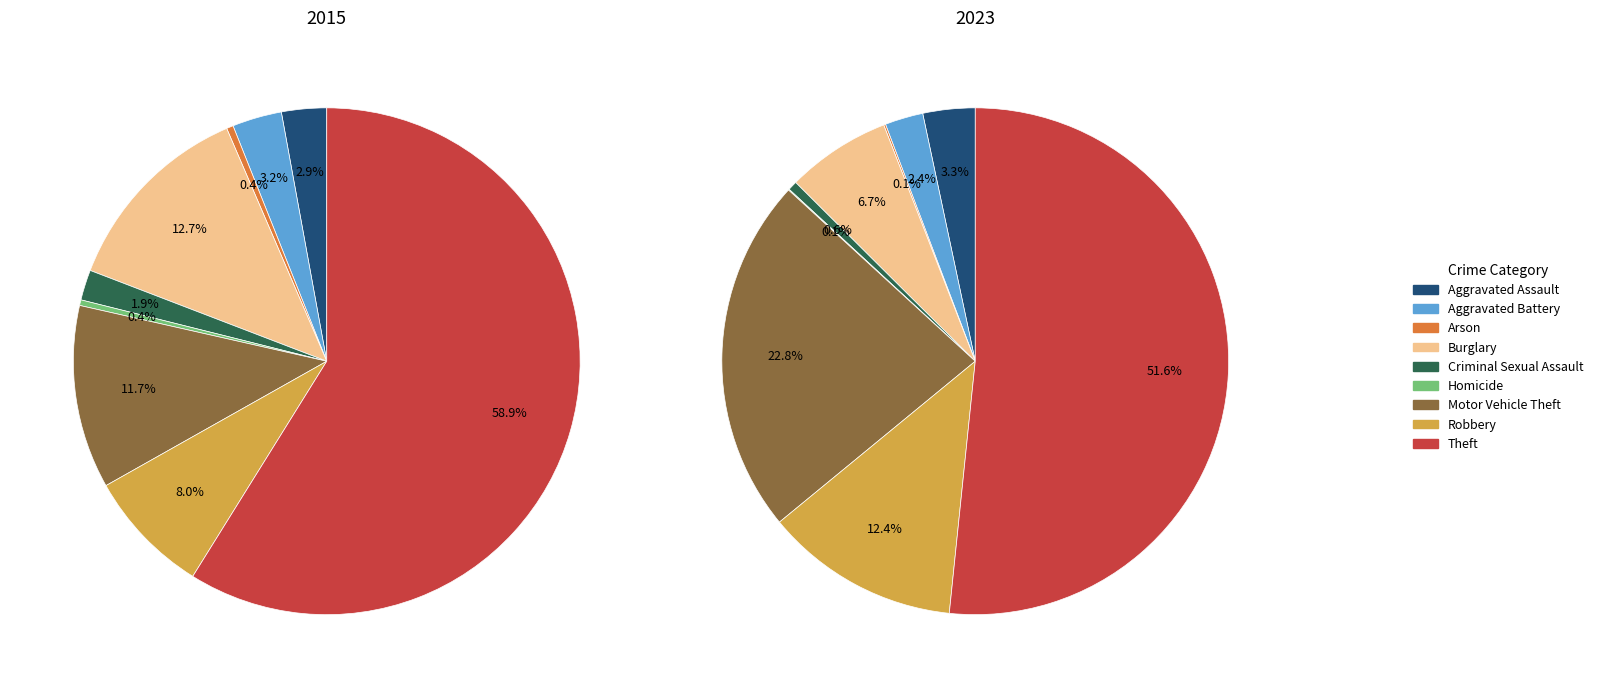

True or false: Aggravated Assault accounts for 1% of the total.

False